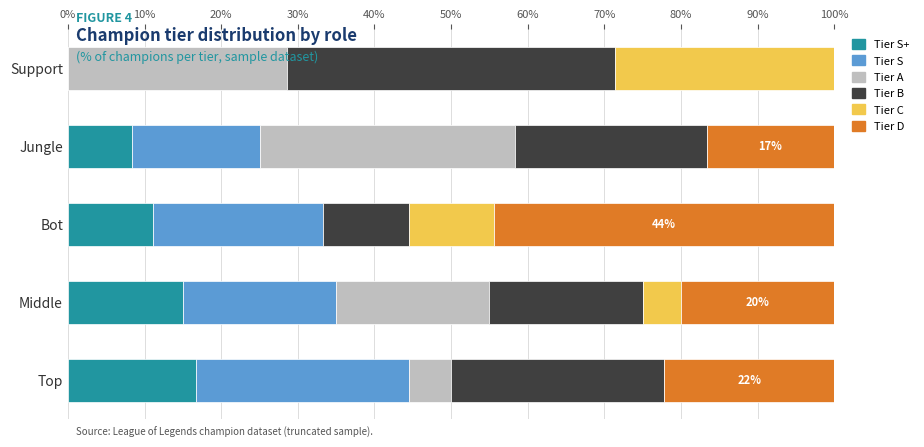

What is the total value across all series at Support?

100.0